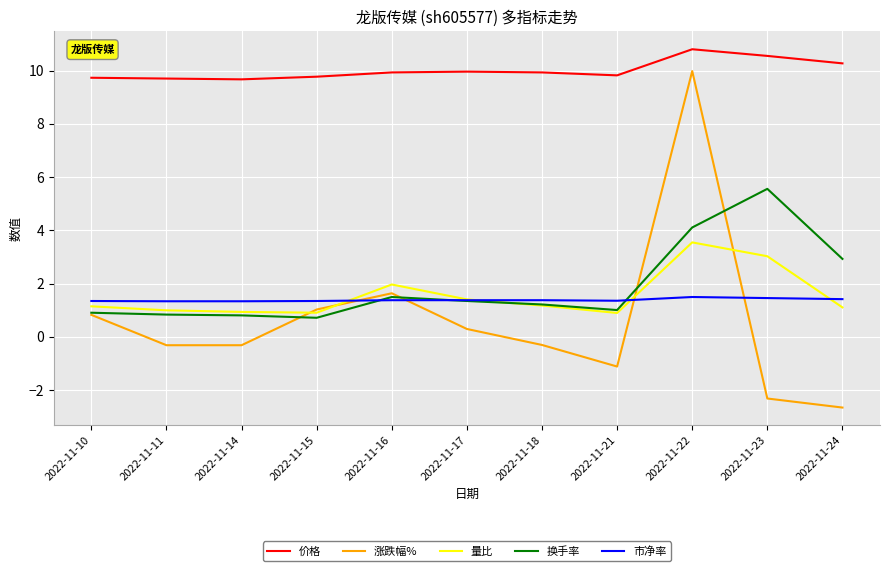

List the series in order of their peak value, highest first.

价格, 涨跌幅%, 换手率, 量比, 市净率